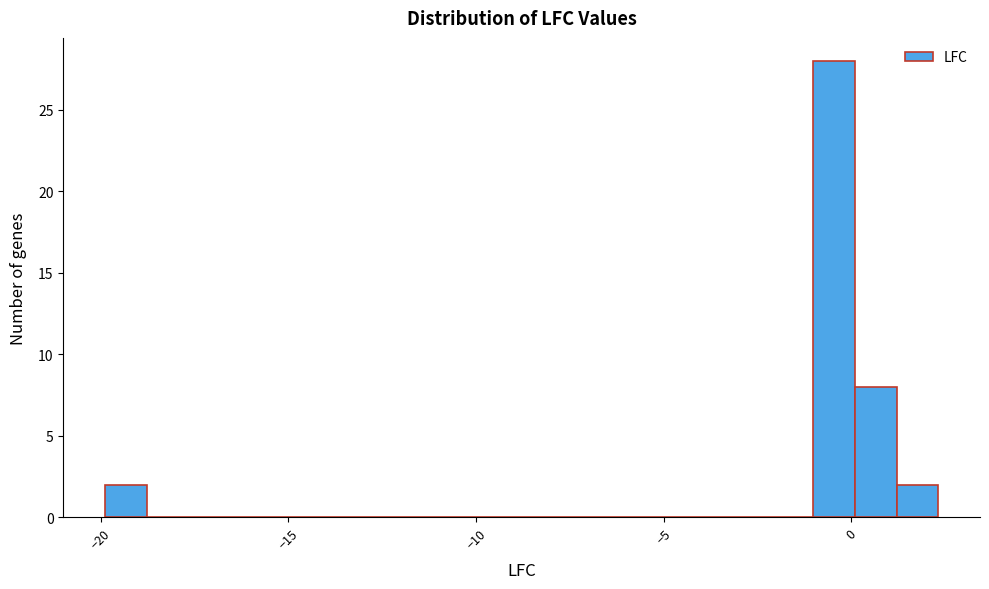

Read against the x-axis, roughly where is the centre of the tallest bar?

-0.5